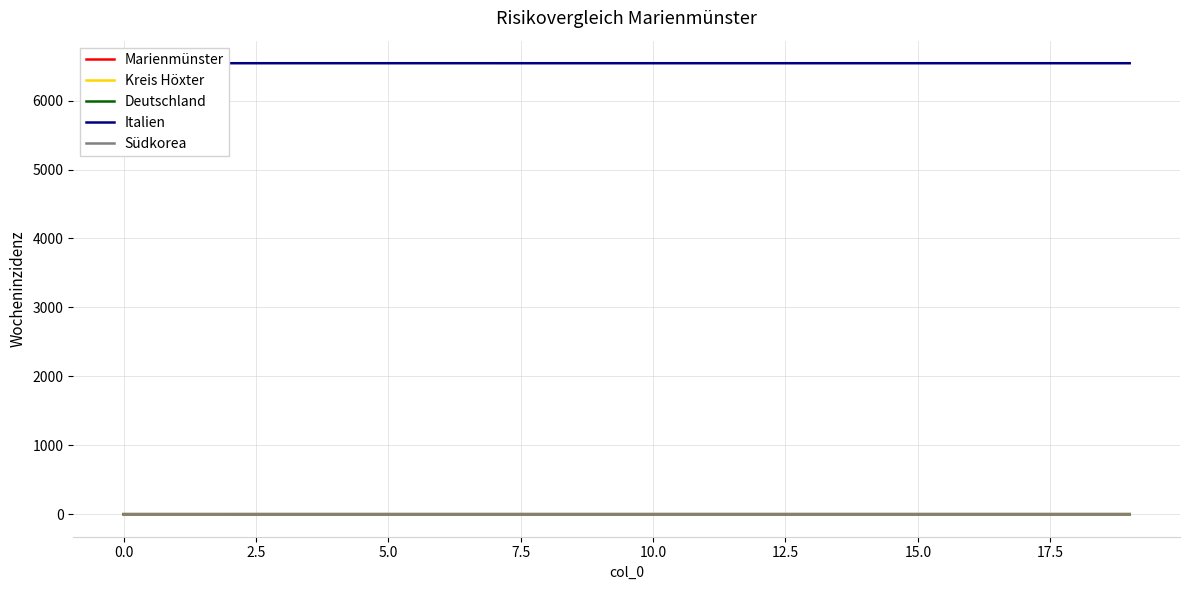

Count the Italien values in the range 6541 to 6542.

20